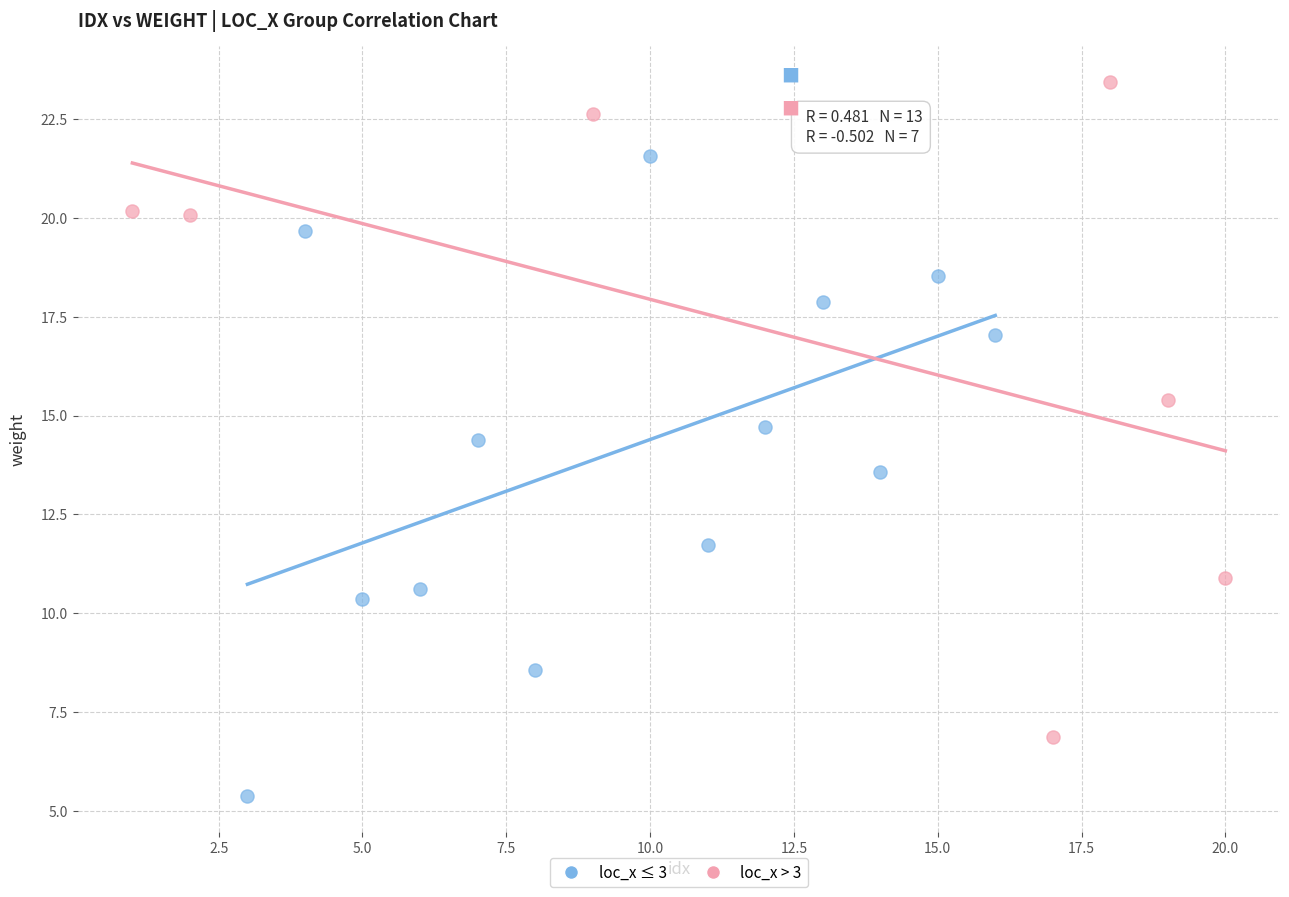

What are all the series names shown in the legend?

loc_x ≤ 3, loc_x > 3